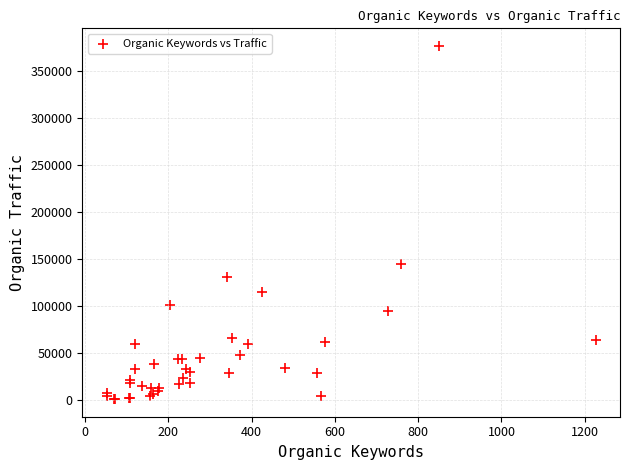

What Y value in the scatter plot is closest to 188969?

144803